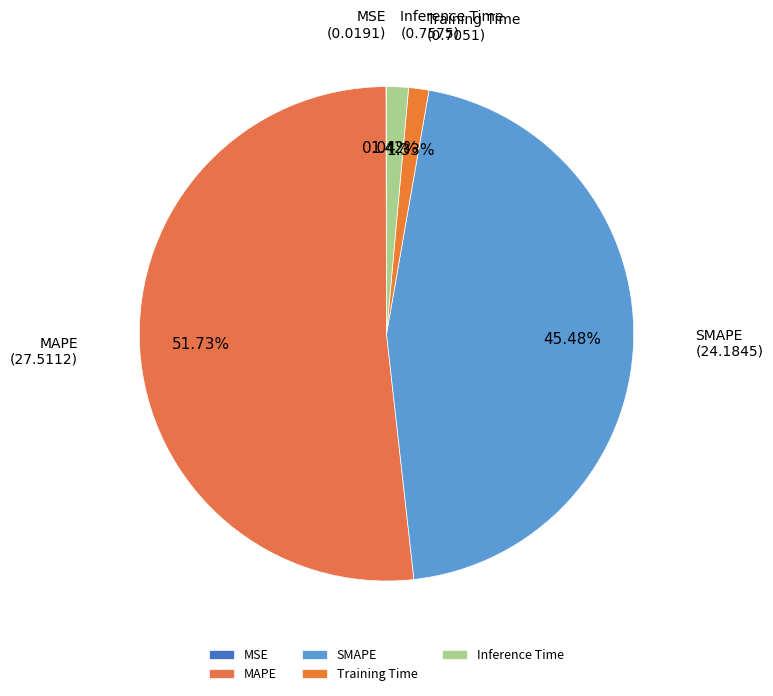

What is the largest slice in the pie chart?

MAPE